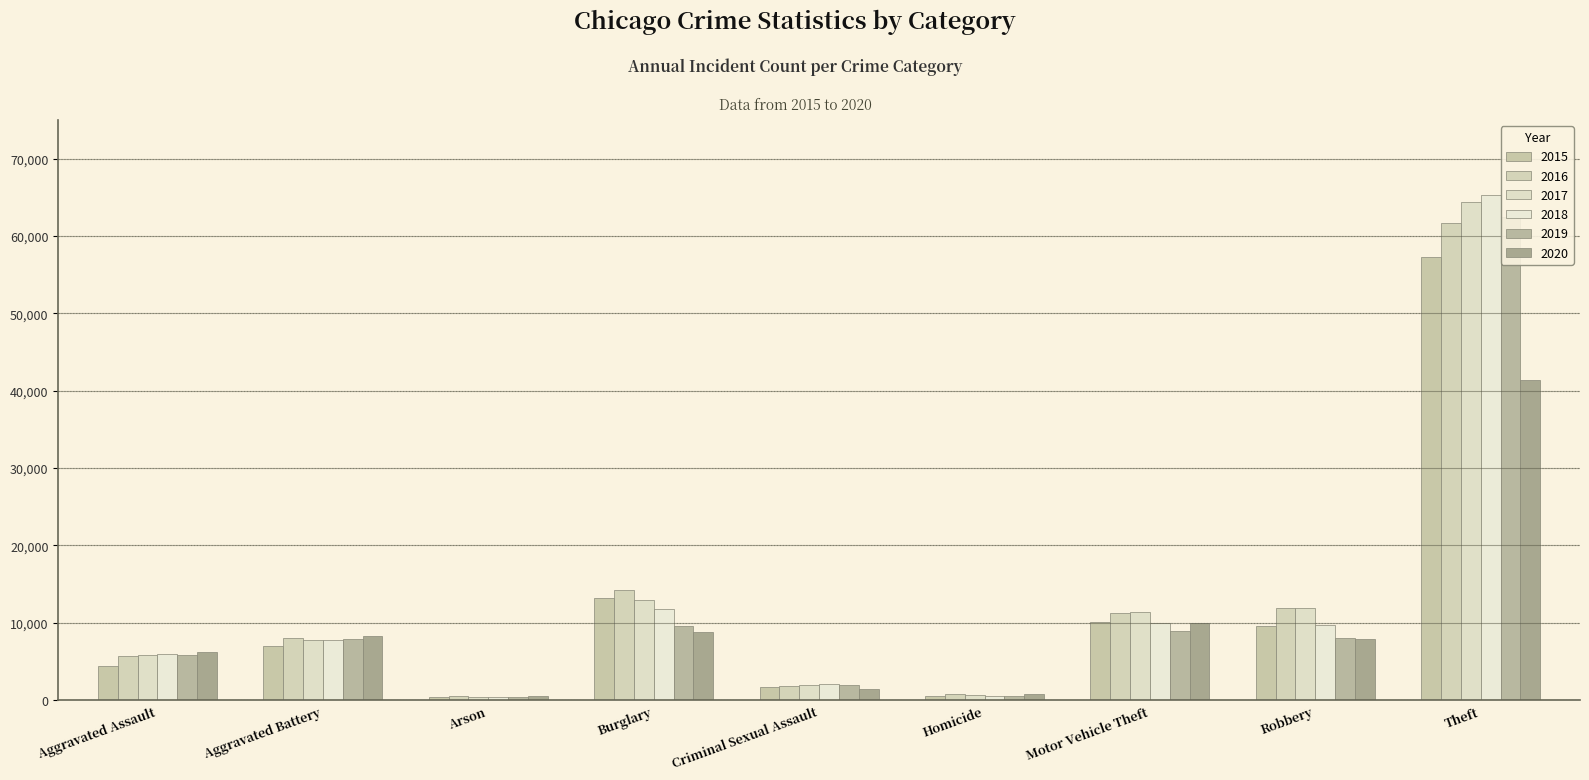

What position from the right is Robbery?

2